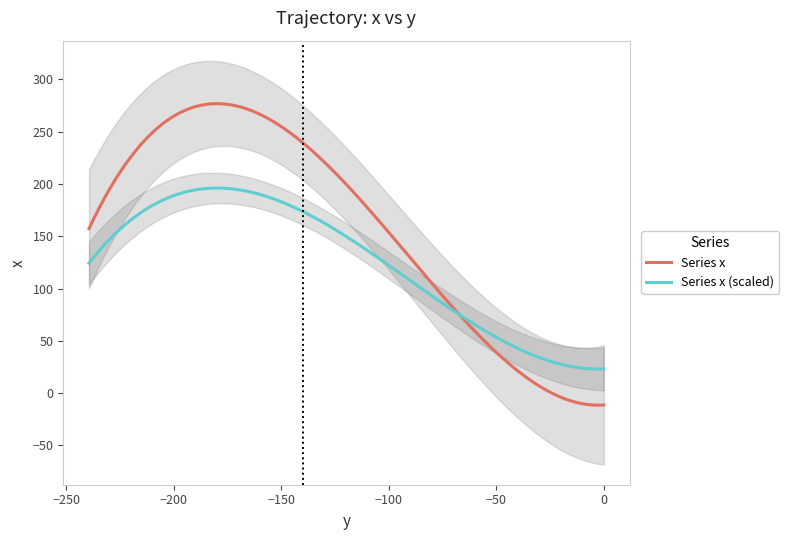

What is the maximum value for Series x?

276.8